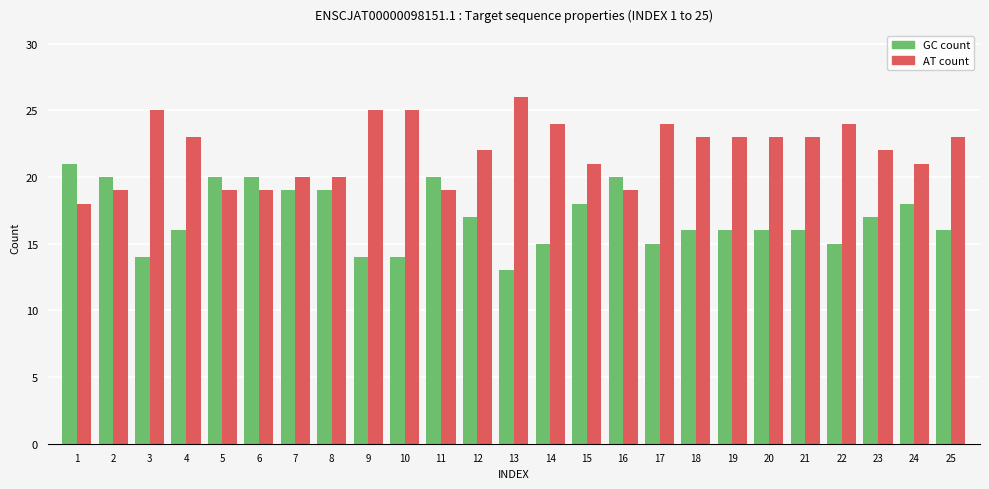

Does the chart contain any negative values?

No